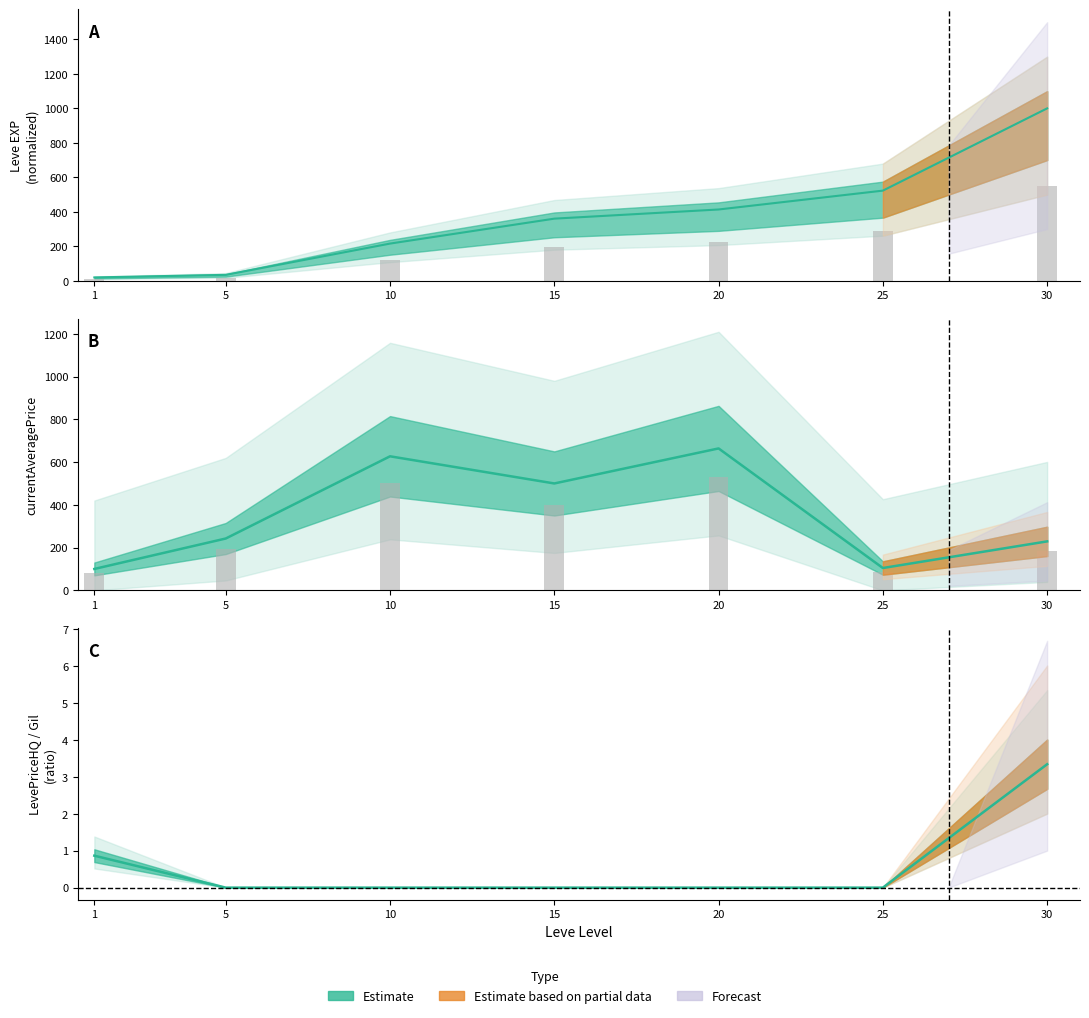

What is the difference between the currentAveragePrice values at 1 and 15?

399.9